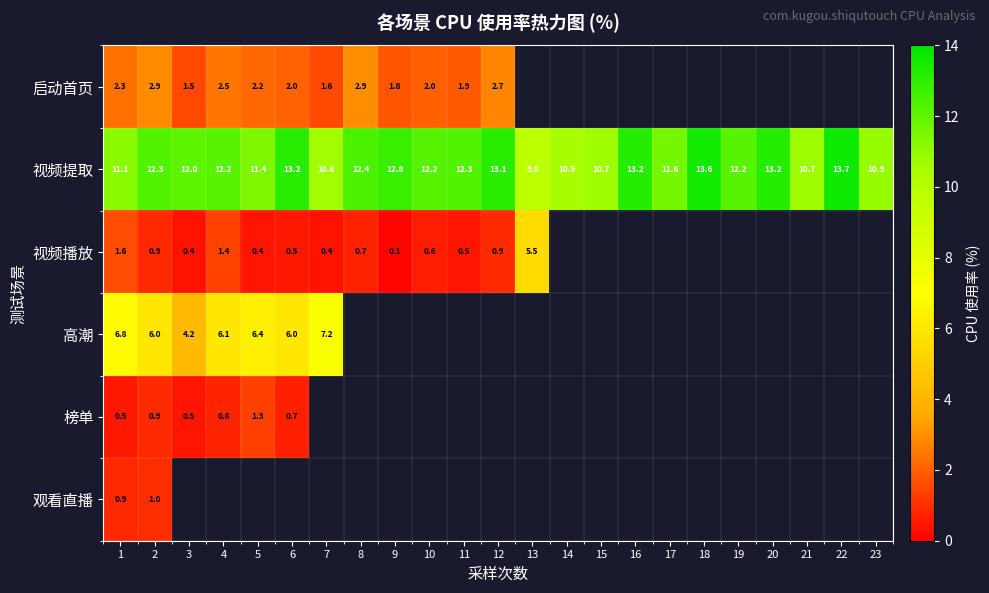

Count the number of data series in this chart.

6